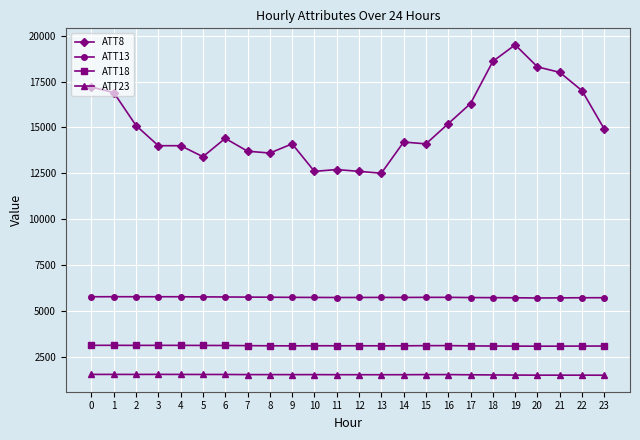

What is the lowest value of the ATT13 series?

5694.8